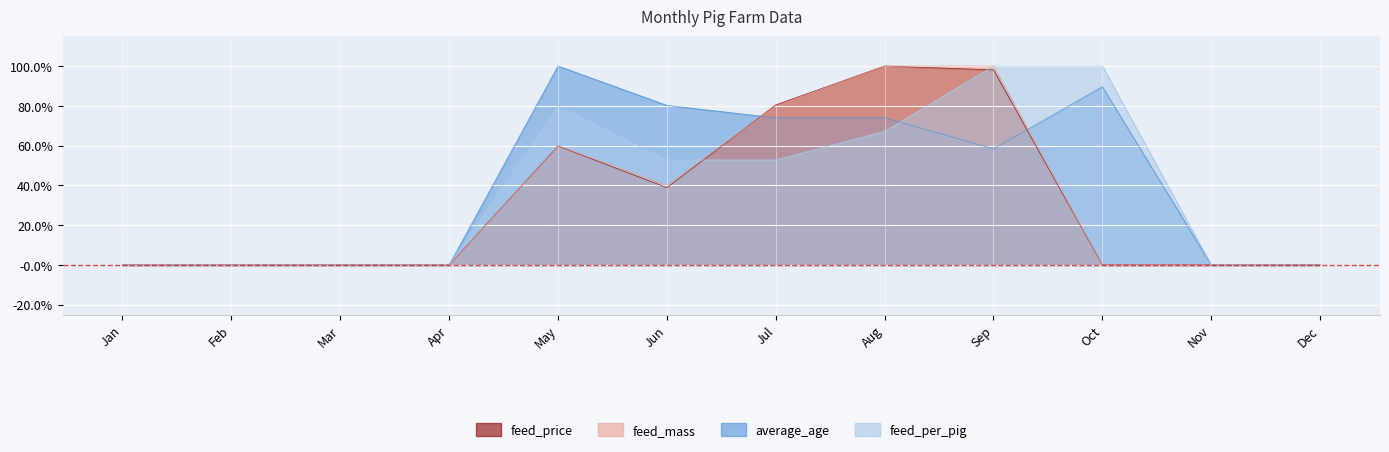

At which label does feed_per_pig reach its peak?

Sep